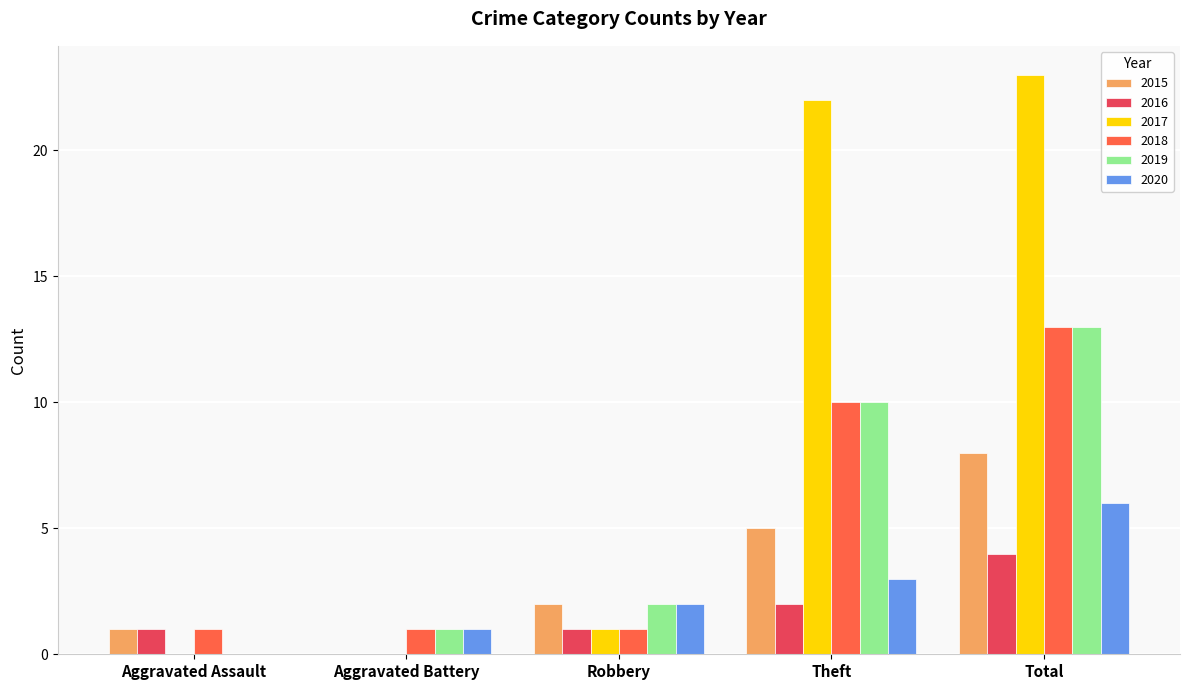

Which series has the largest total across all categories?

2017